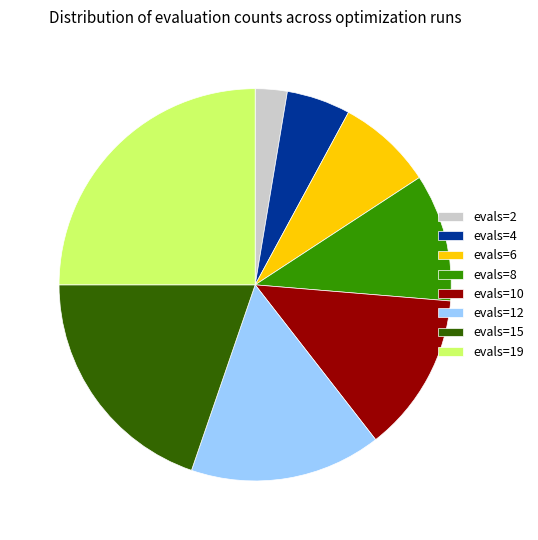

What is the ratio of the value at evals=15 to the value at evals=2?

7.5